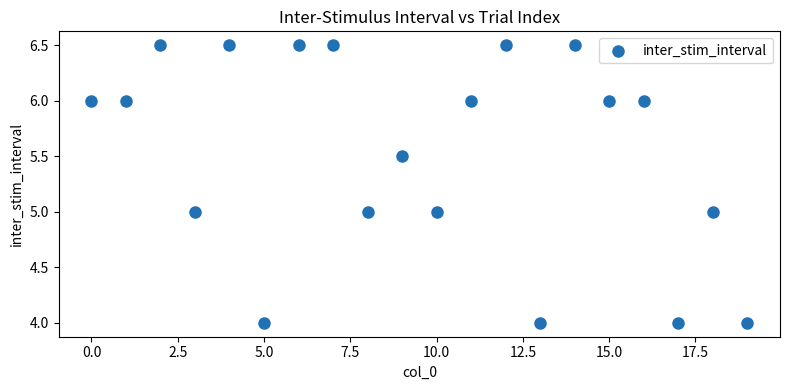

What is the range of Y values (max minus min)?

2.5